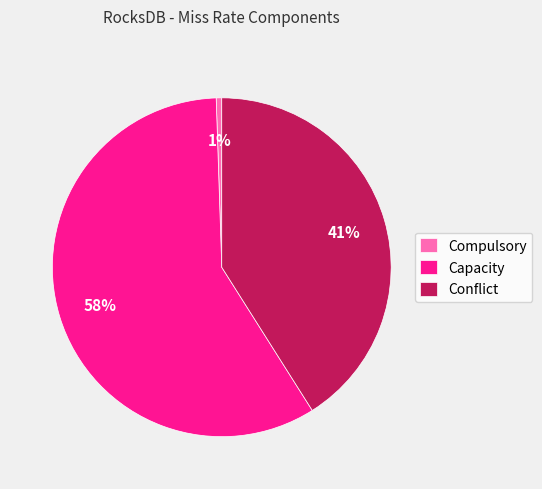

To the nearest percent, what is the average slice percentage?

33%